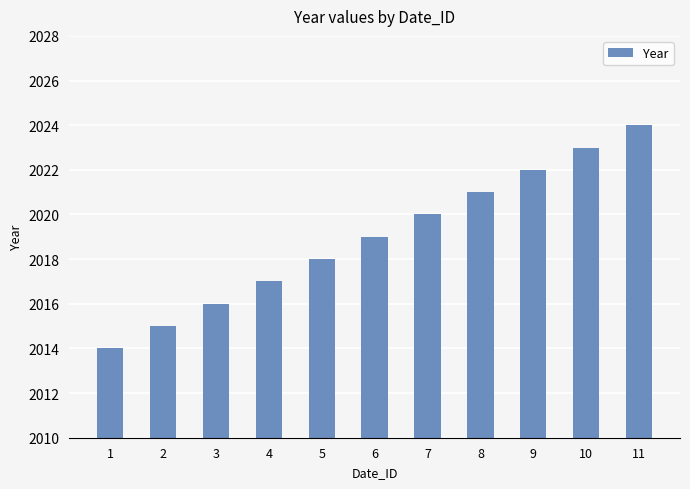

Read the value at 10, to the nearest 5.

2025